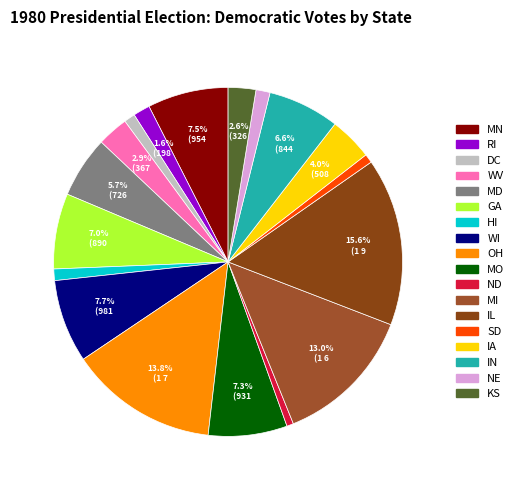

Between NE and IL, which is larger?

IL